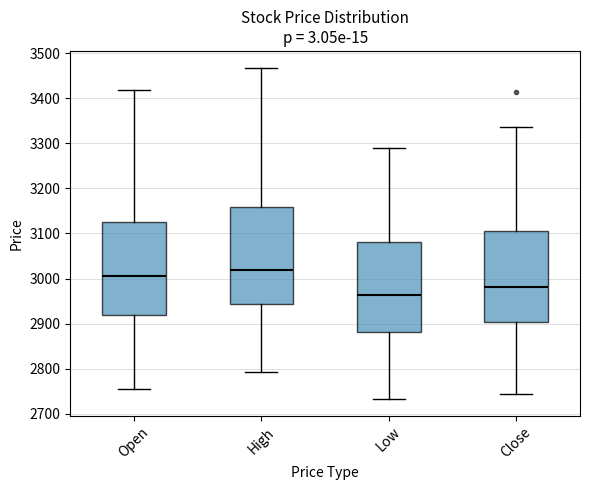

Which box has the highest median line?

High